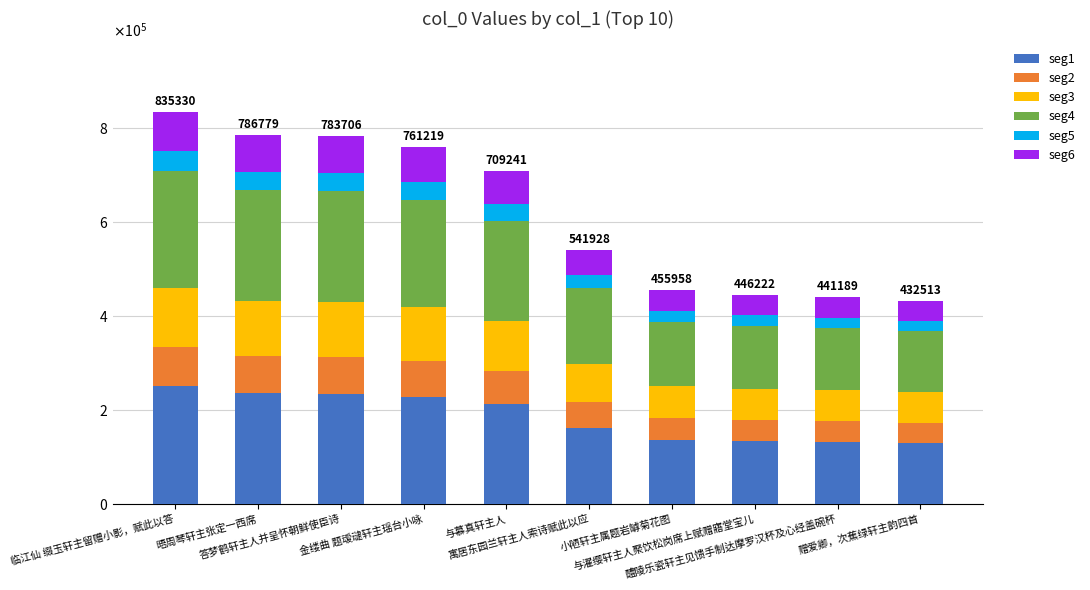

Are the bars horizontal?

No